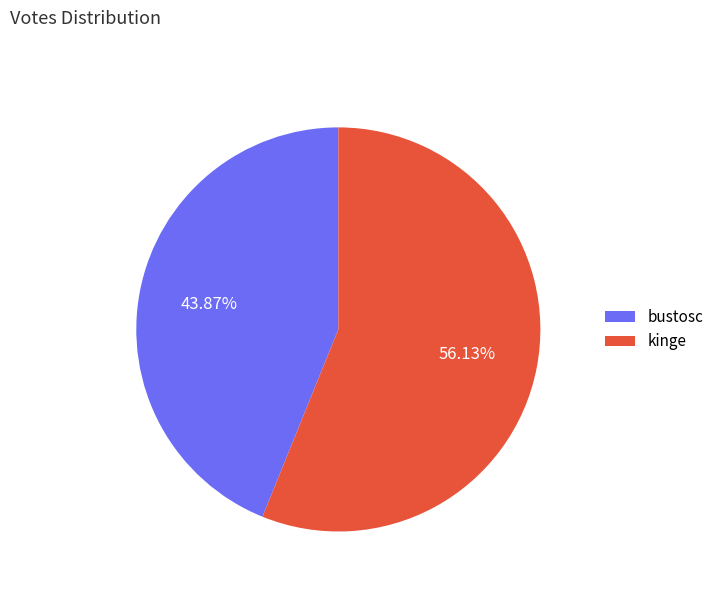

Is it true that kinge is 56% of the pie?

True